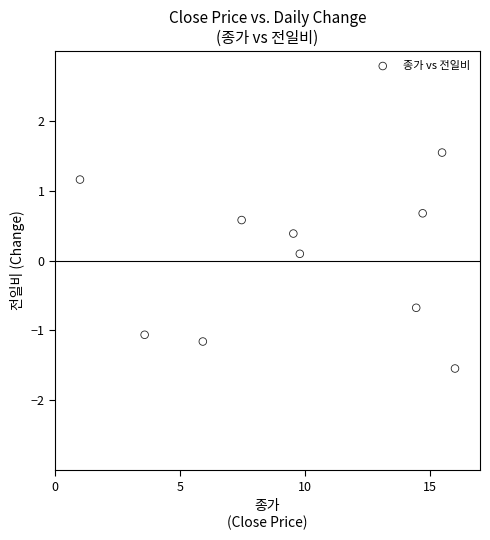

What is the range of X values (max minus min)?

15.0